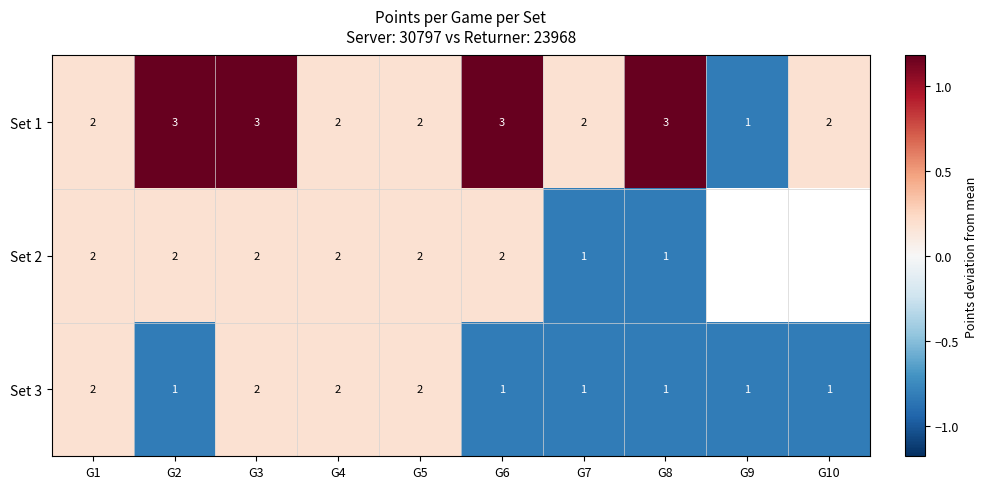

At which category does the chart reach its minimum across all series?

G9